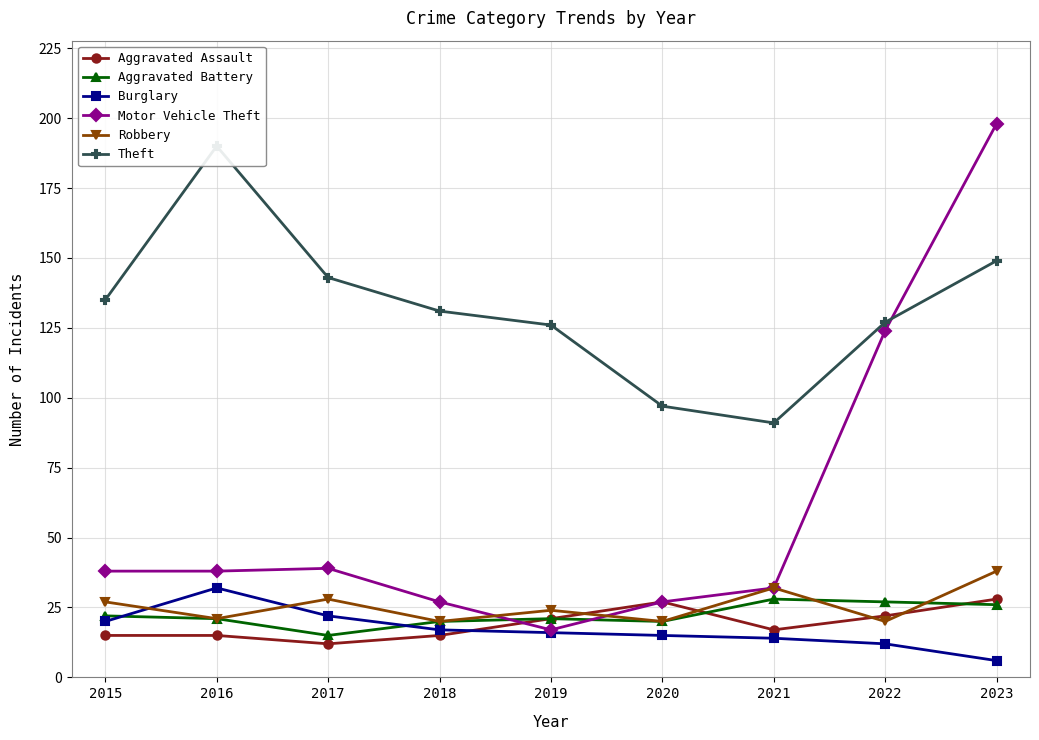

The Aggravated Assault series shows 22 at 2022. True or false?

True